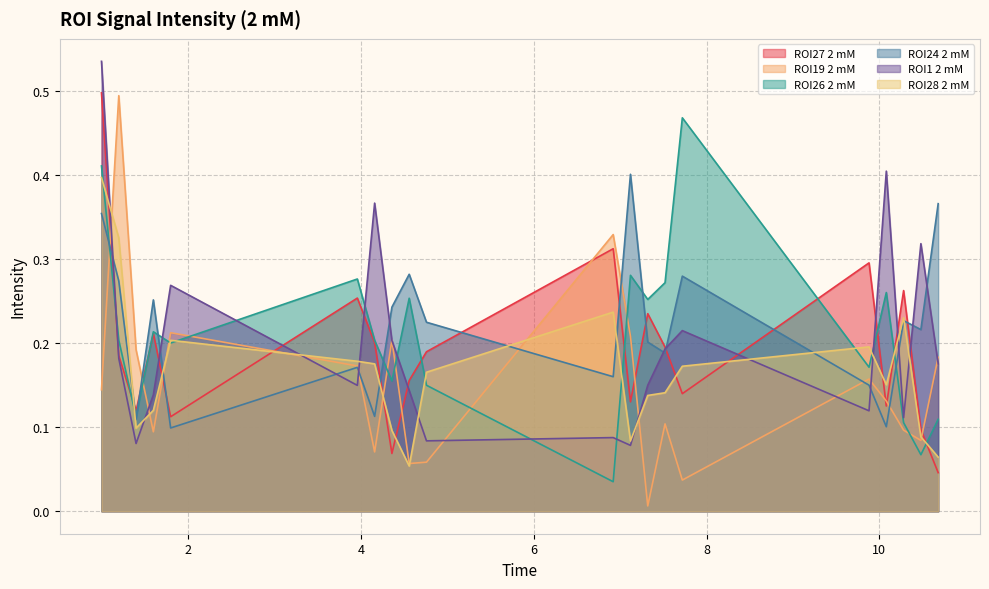

In ROI19 2 mM, how many points are higher than both neighbors (excluding endpoints)?

6